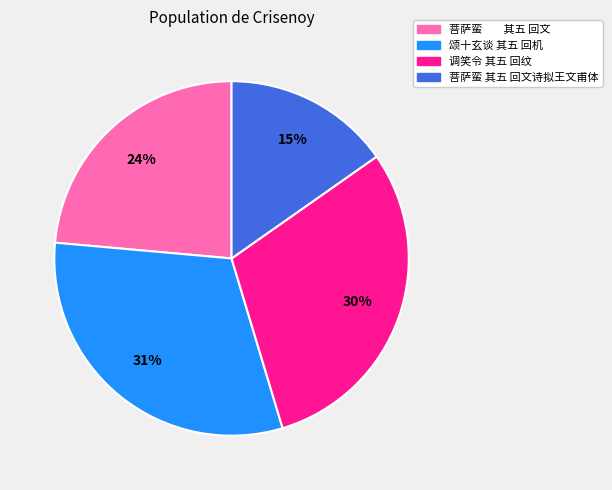

Do 颂十玄谈 其五 回机 and 菩萨蛮 其五 回文 together represent more than half of the pie?

Yes